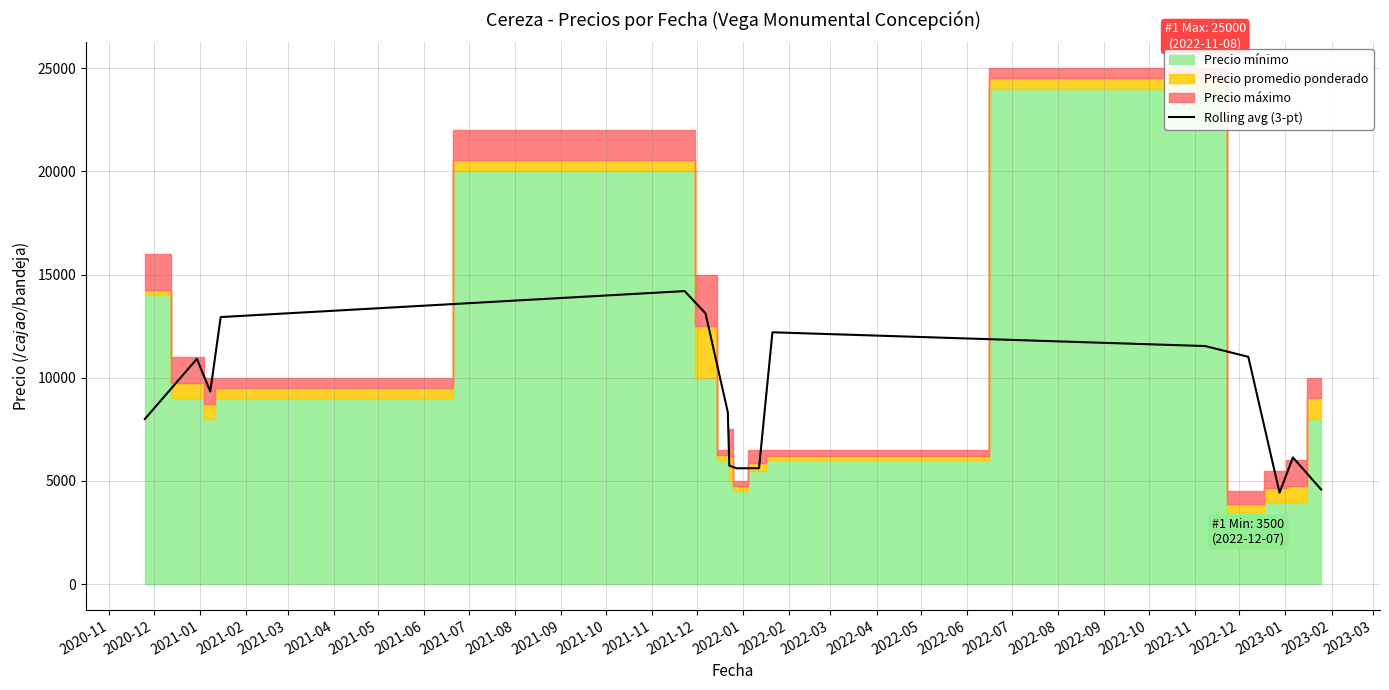

What is the maximum value for Rolling avg (3-pt)?

14198.0